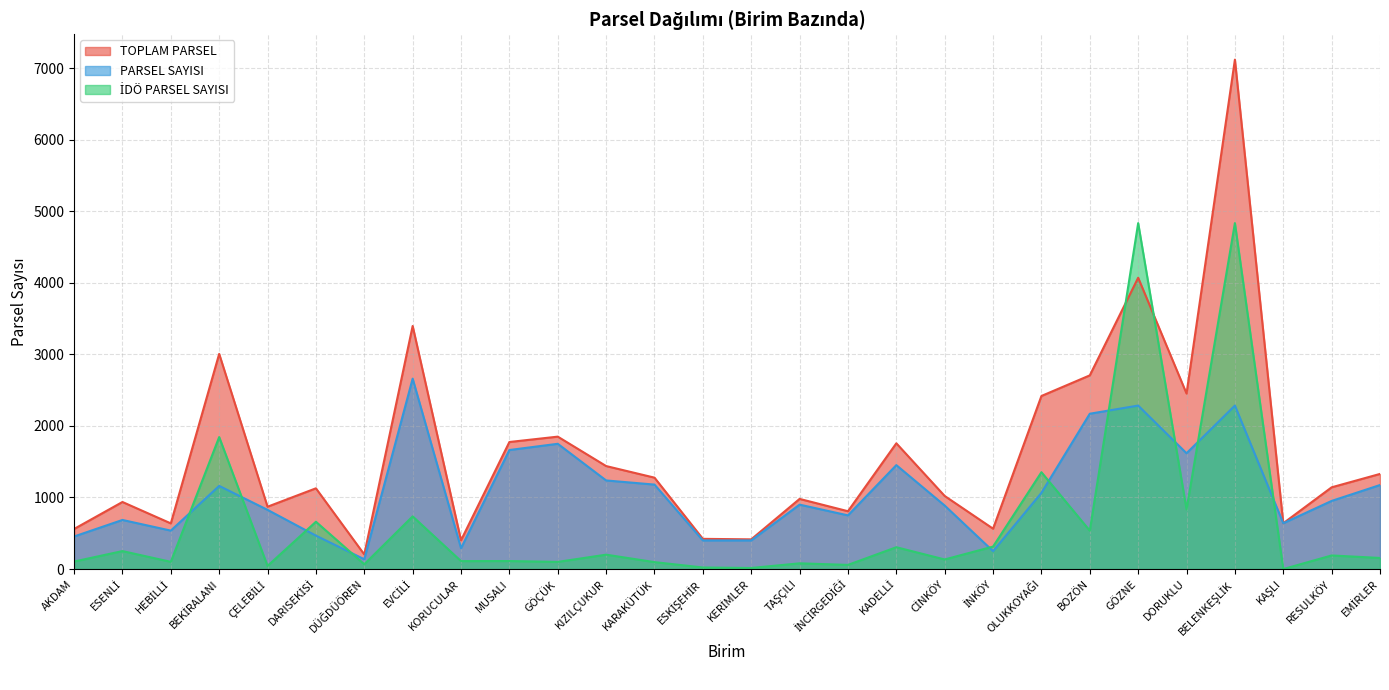

How many interior local peaks does the PARSEL SAYISI series have?

8